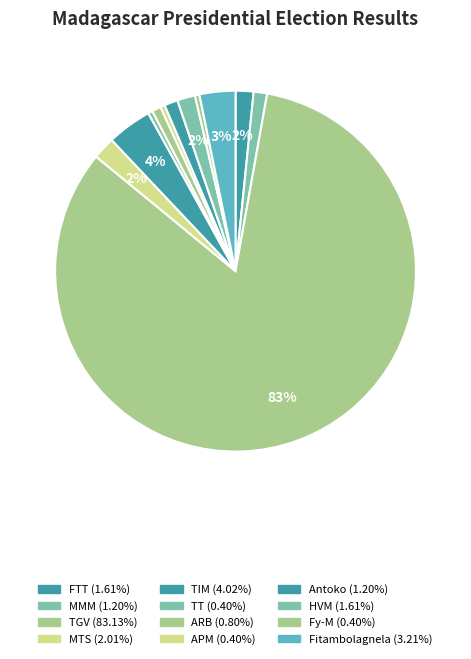

Count the number of slices in the pie.

12